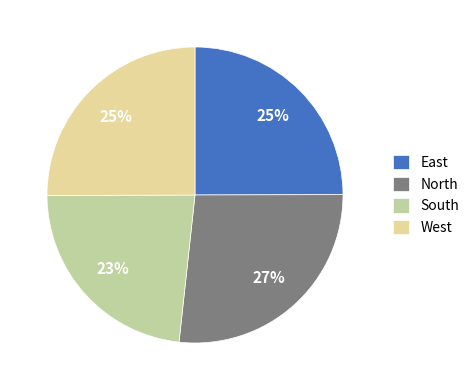

What is the smallest slice in the pie chart?

South